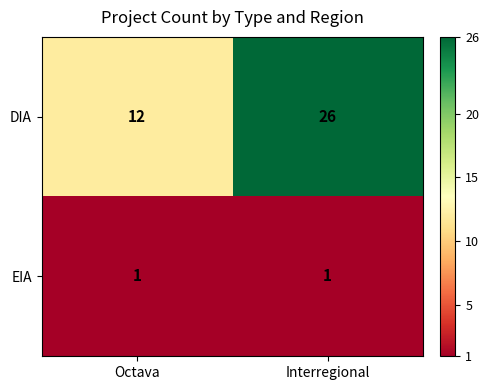

Rank the categories by DIA value from lowest to highest.

Octava, Interregional